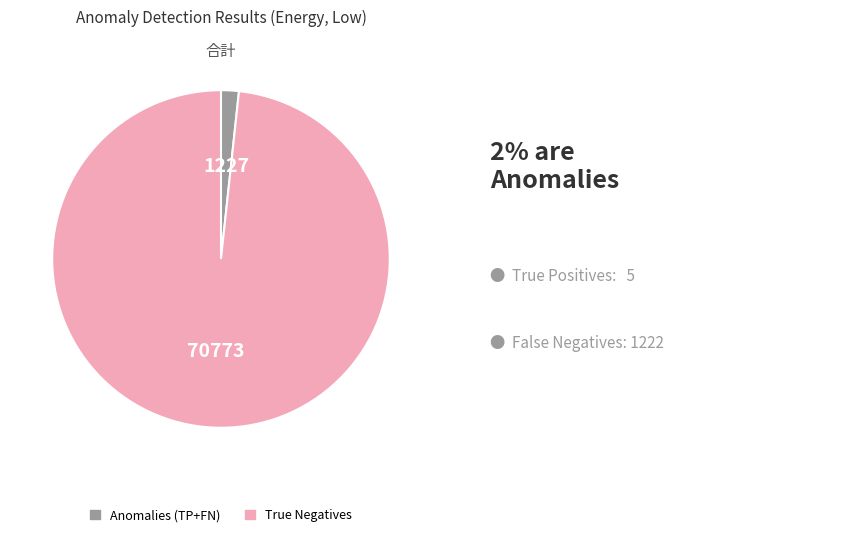

Does any single category account for the majority?

Yes